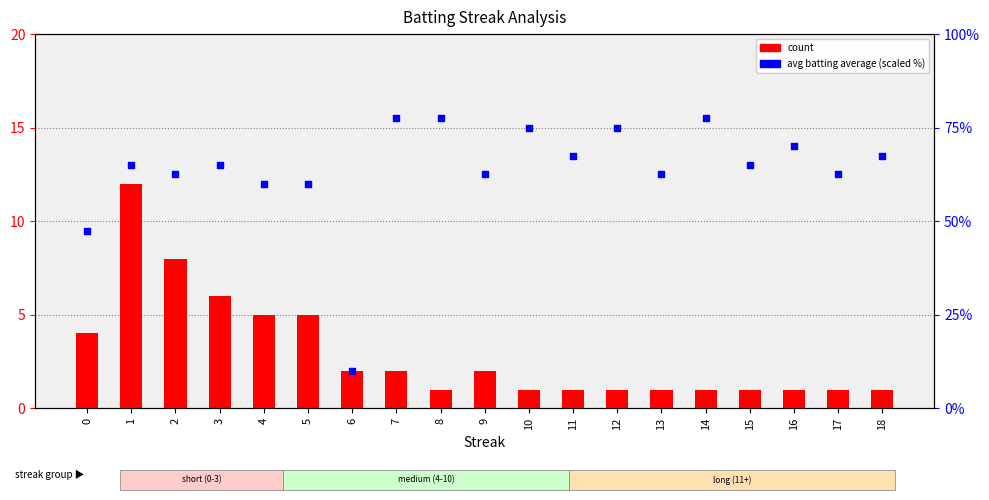

What is the total value across all series at 12?

76.0